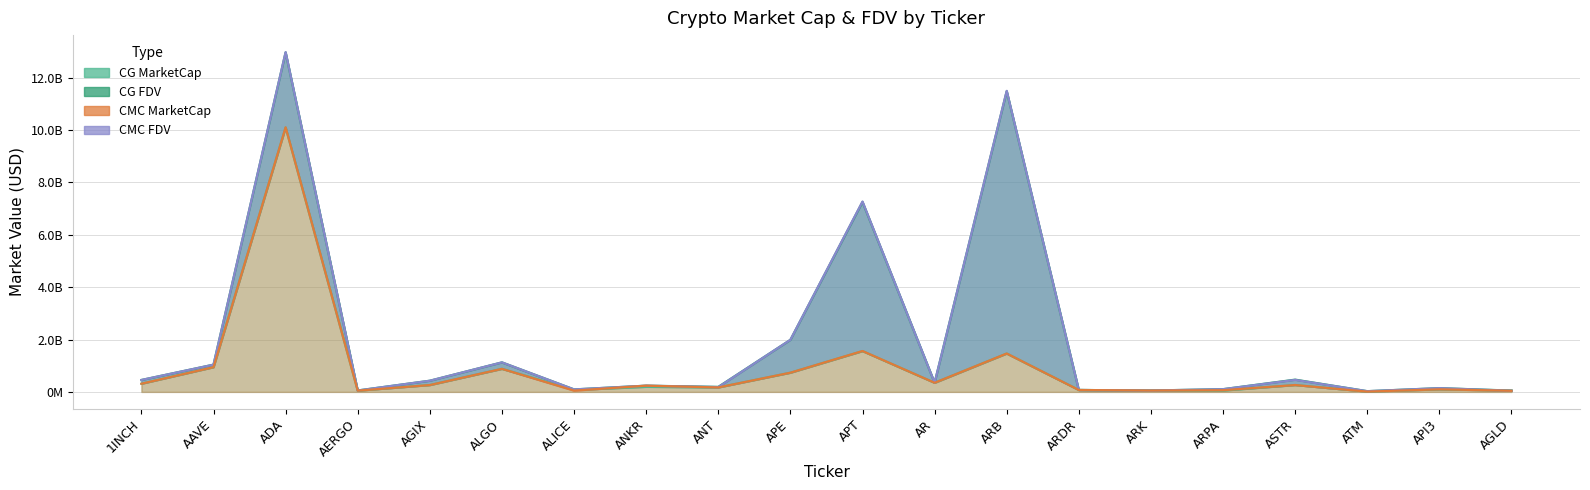

In CMC_FDV, how many points are lower than both neighbors (excluding endpoints)?

6